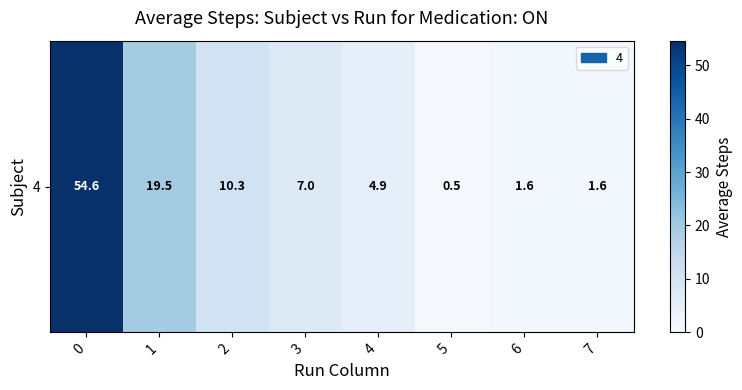

Reading right to left, transcribe all the data shown in this chart.

7=1.6	6=1.6	5=0.5	4=4.9	3=7.0	2=10.3	1=19.5	0=54.6